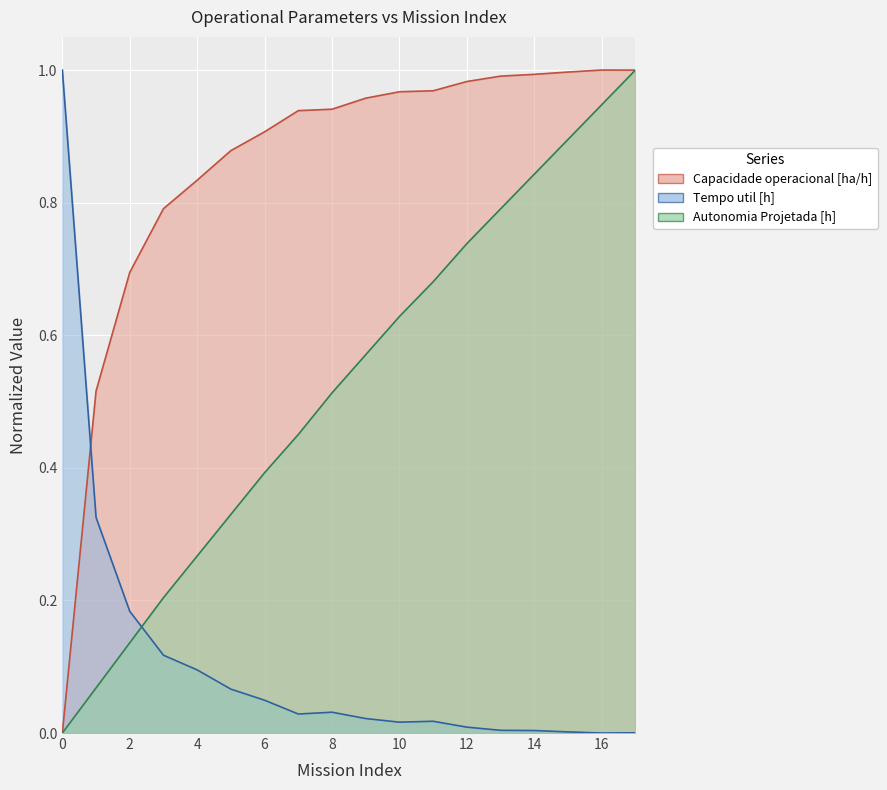

How many times do Autonomia Projetada [h] and Capacidade operacional [ha/h] cross each other?

1